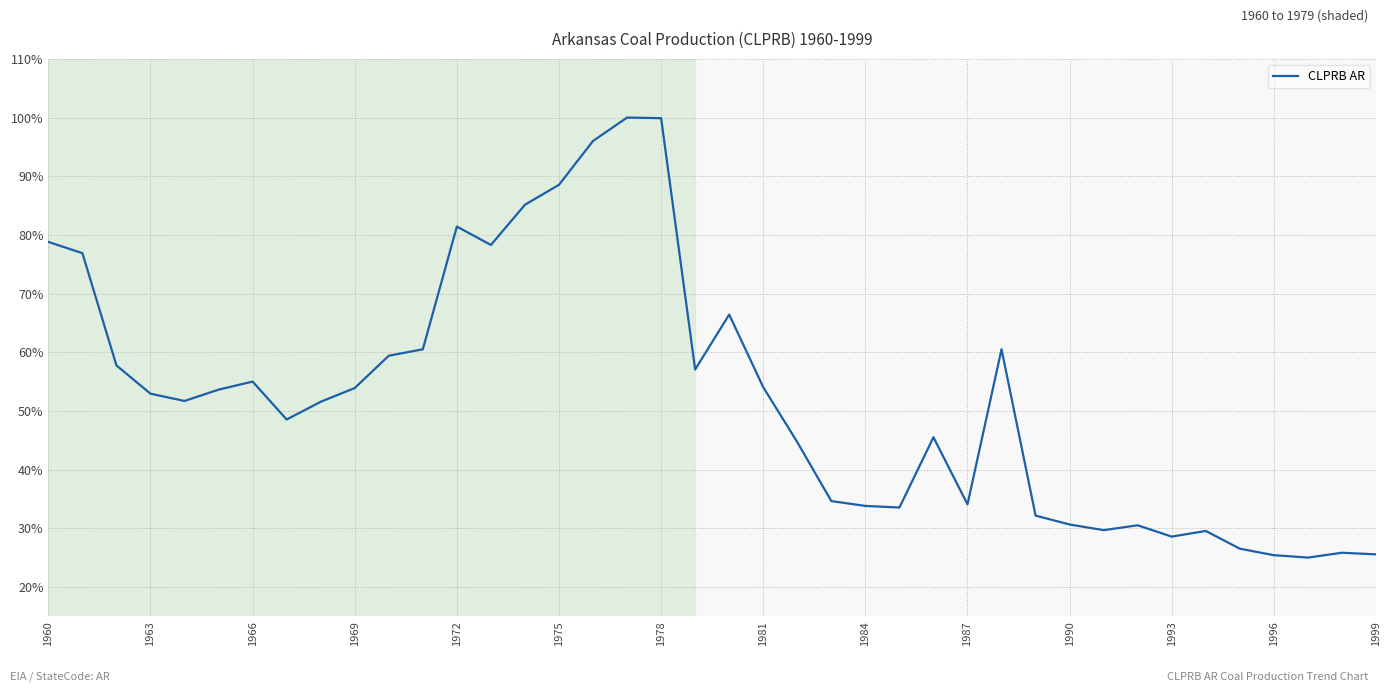

Does the chart display data point markers on the line(s)?

No